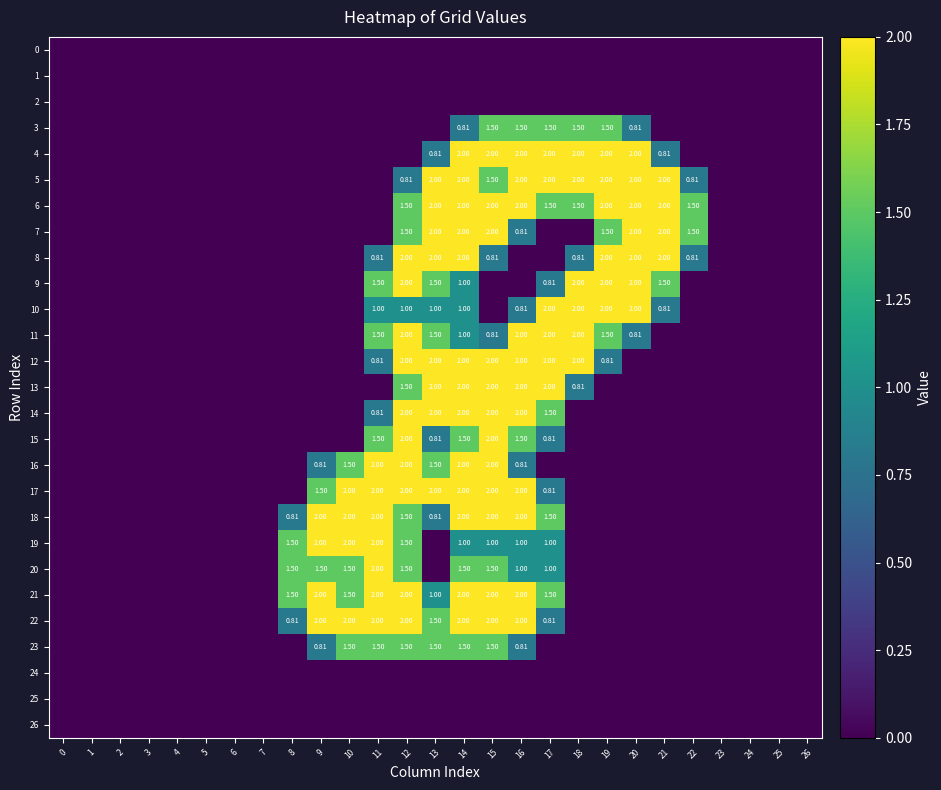

The row_16 series shows 0.9 at 10. True or false?

False